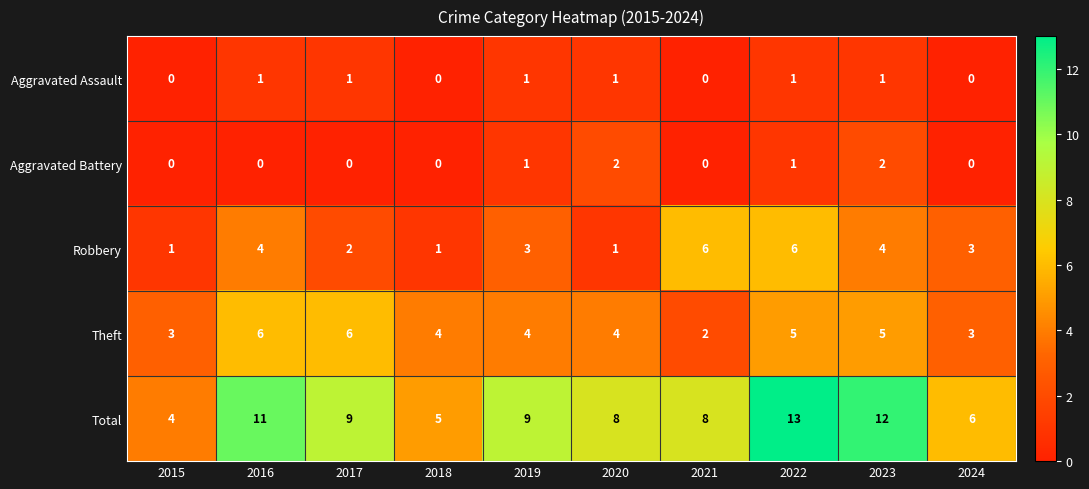

What is the highest value of the Total series?

13